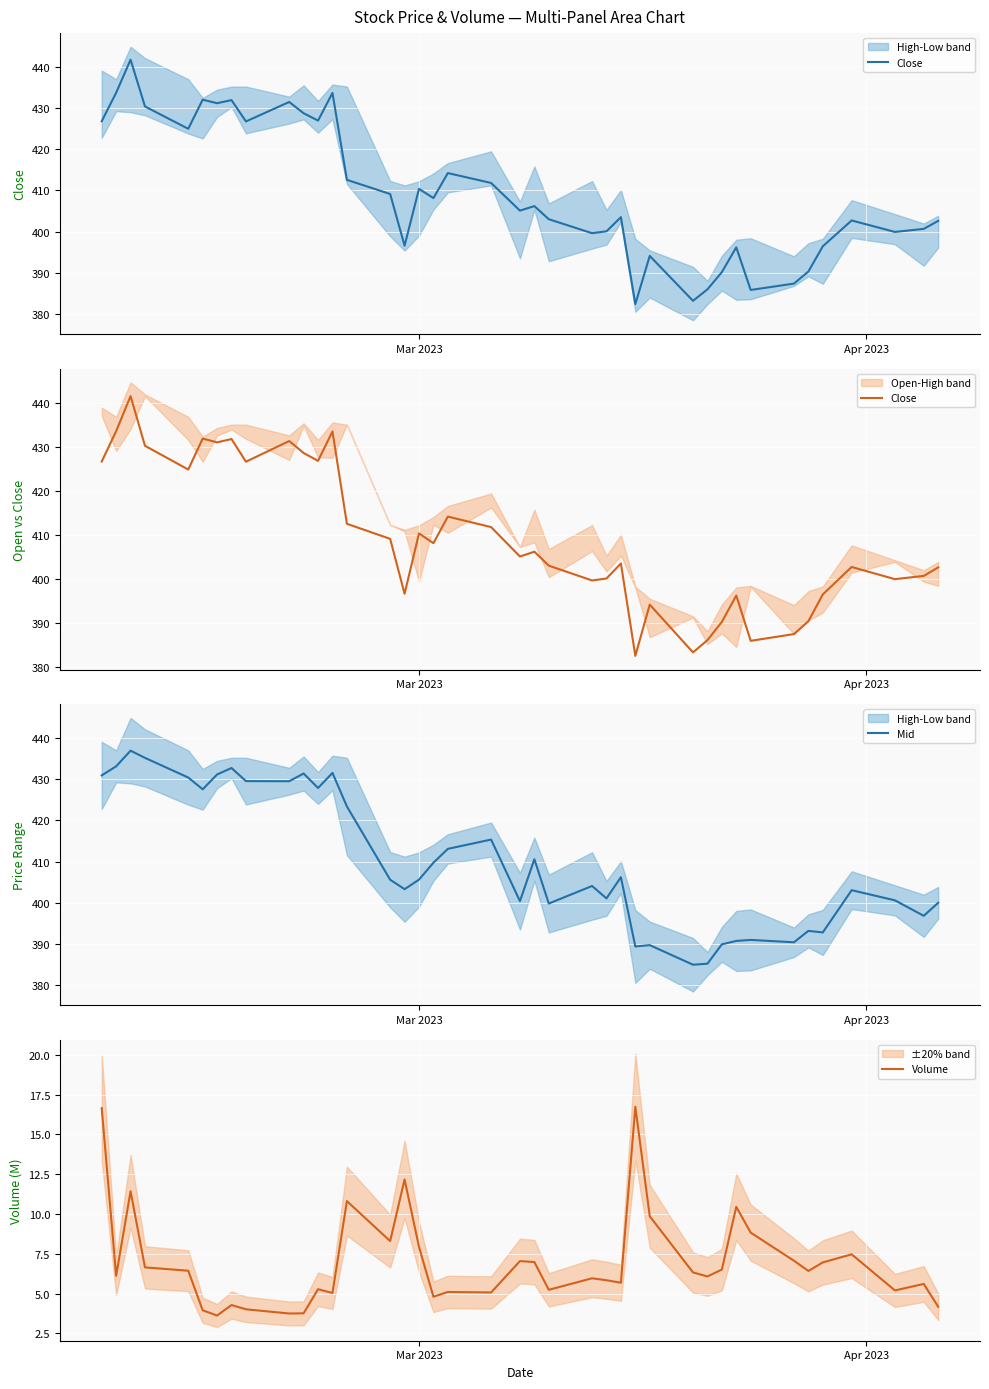

What is the sum of all Volume values?

279.7